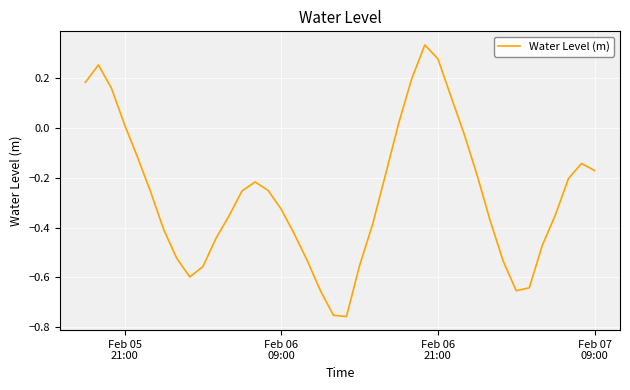

Does the chart have visible grid lines?

Yes